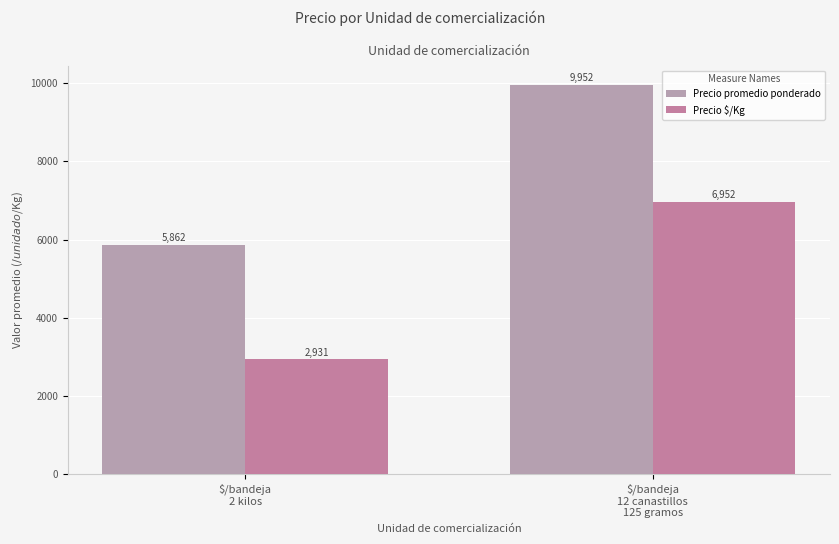

Which label corresponds to the largest value in the chart?

$/bandeja
12 canastillos
125 gramos